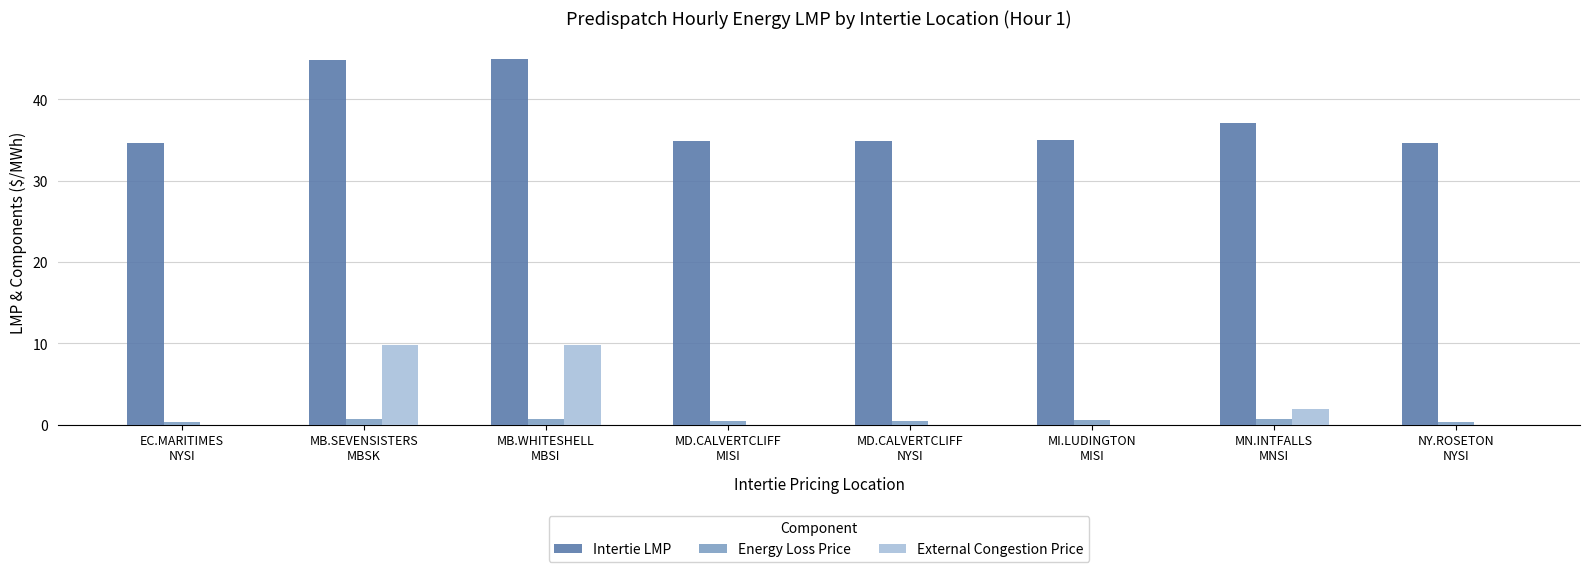

Which series has the largest total across all categories?

Intertie LMP